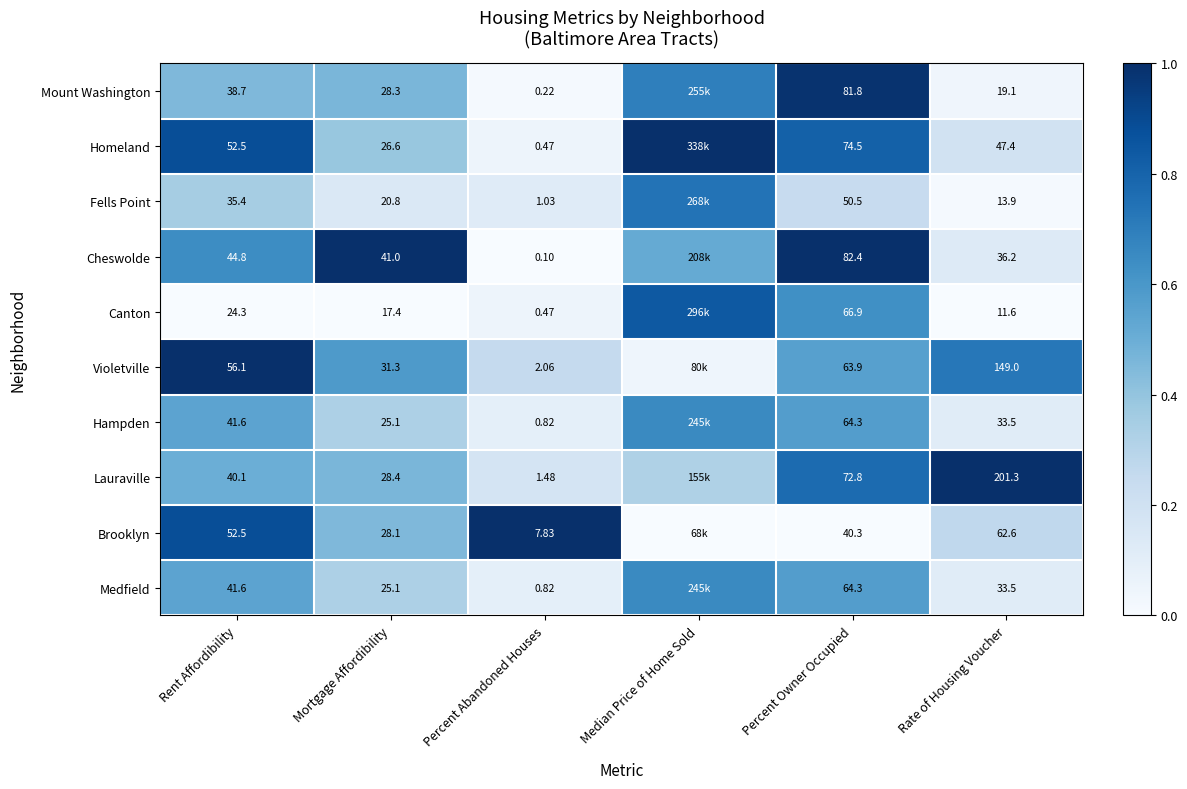

At how many categories does at least one series exceed 0?

6